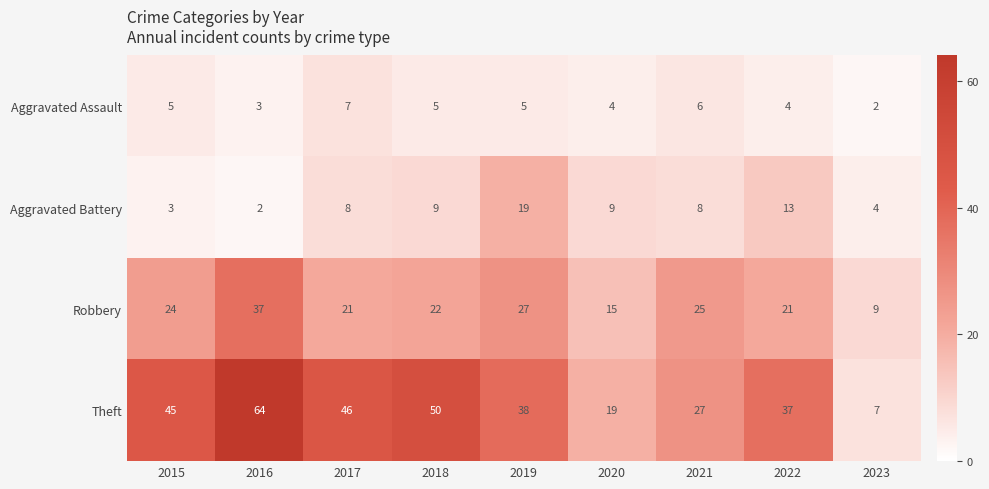

Which series changed the most between 2017 and 2019?

Aggravated Battery